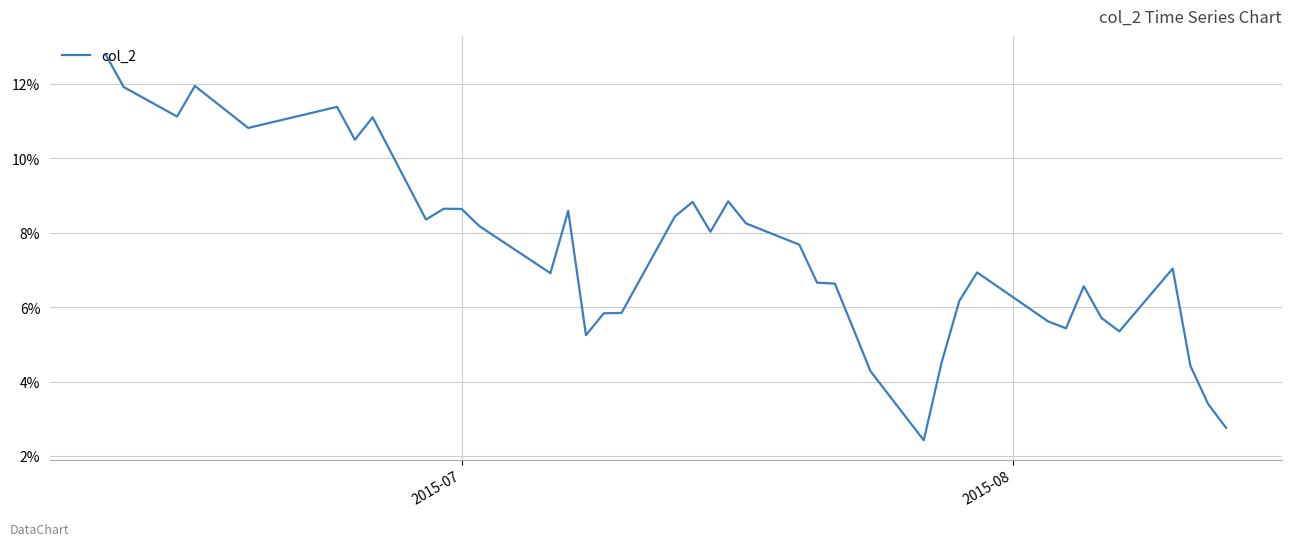

What is the minimum value shown in the chart?

2.4